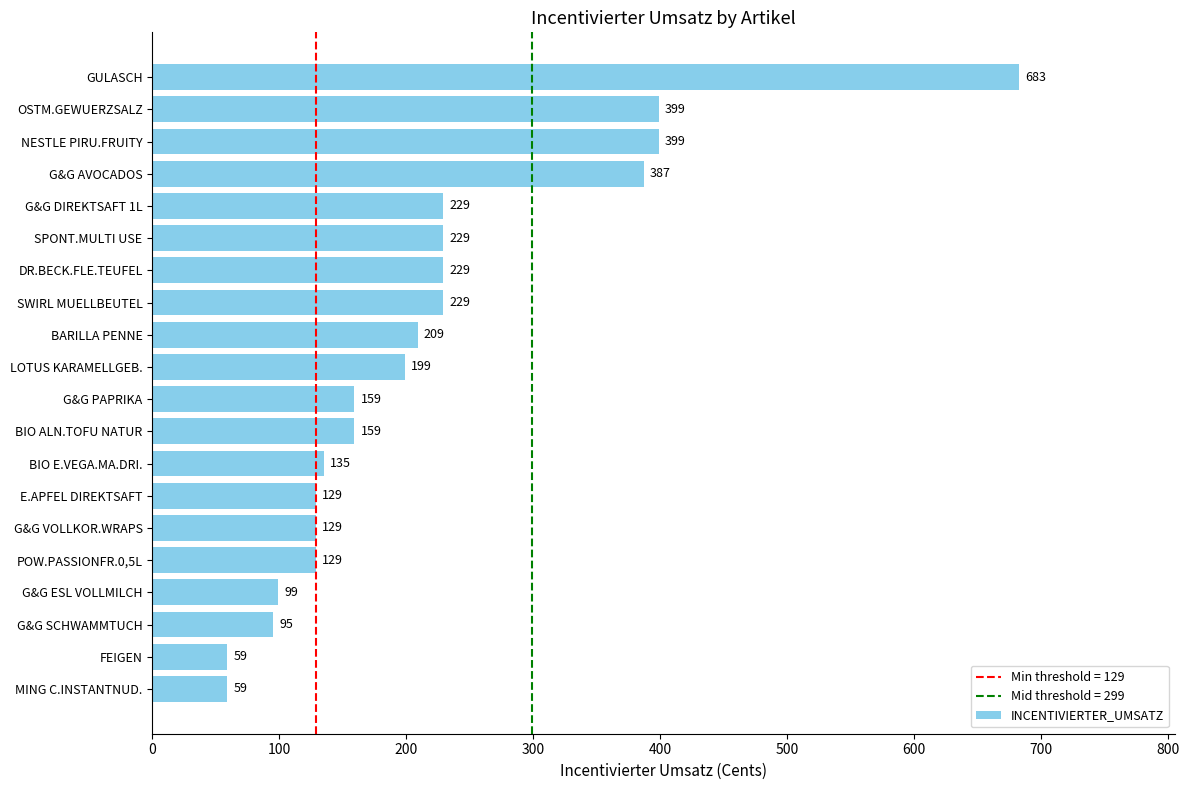

The chart shows a value of 129 at POW.PASSIONFR.0,5L. True or false?

True